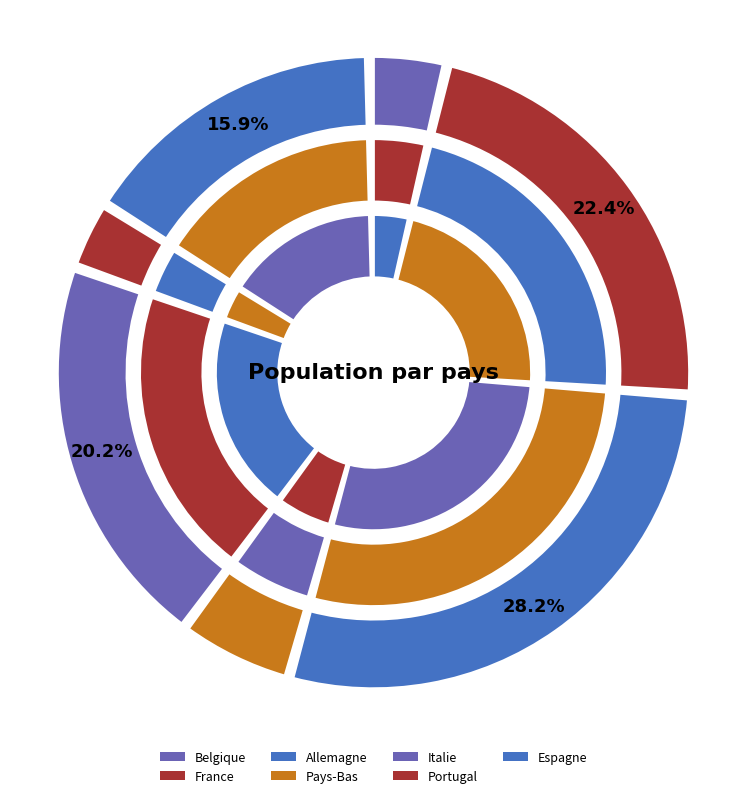

Is it true that France is 10% of the pie?

False